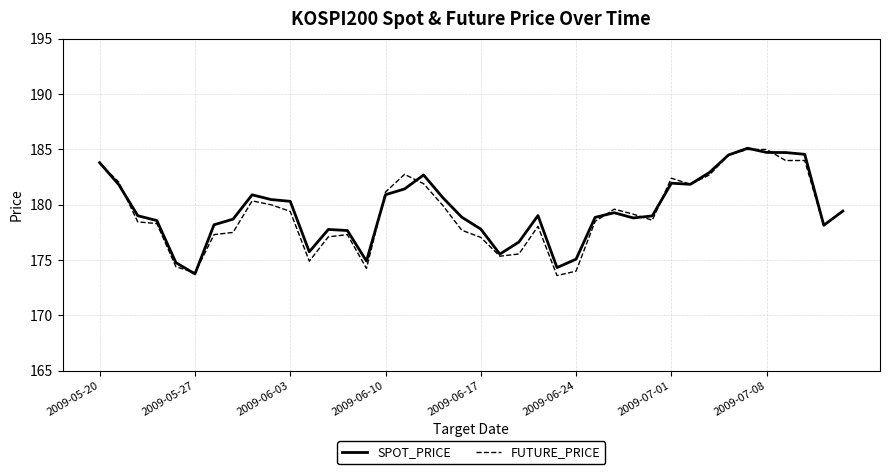

What is the minimum value shown in the chart?

173.6